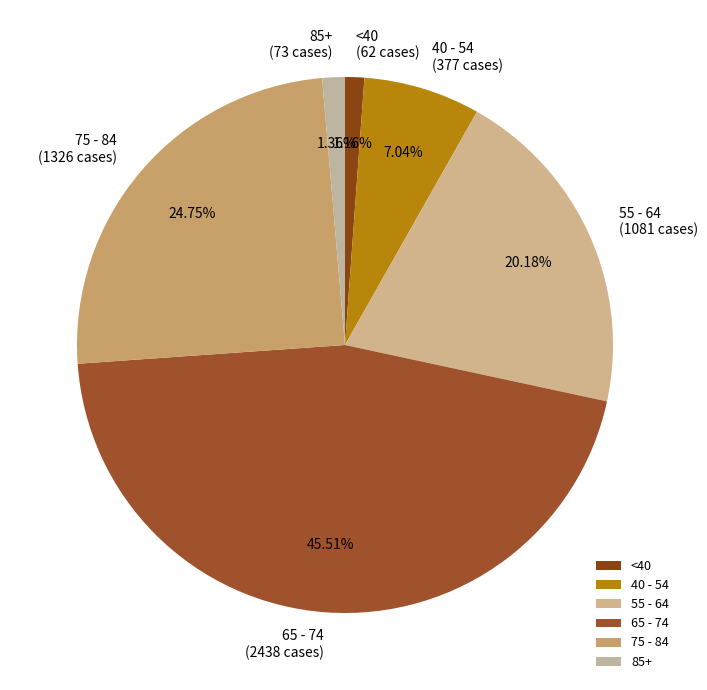

To the nearest percent, what is the difference between the largest and smallest slice percentages?

44%